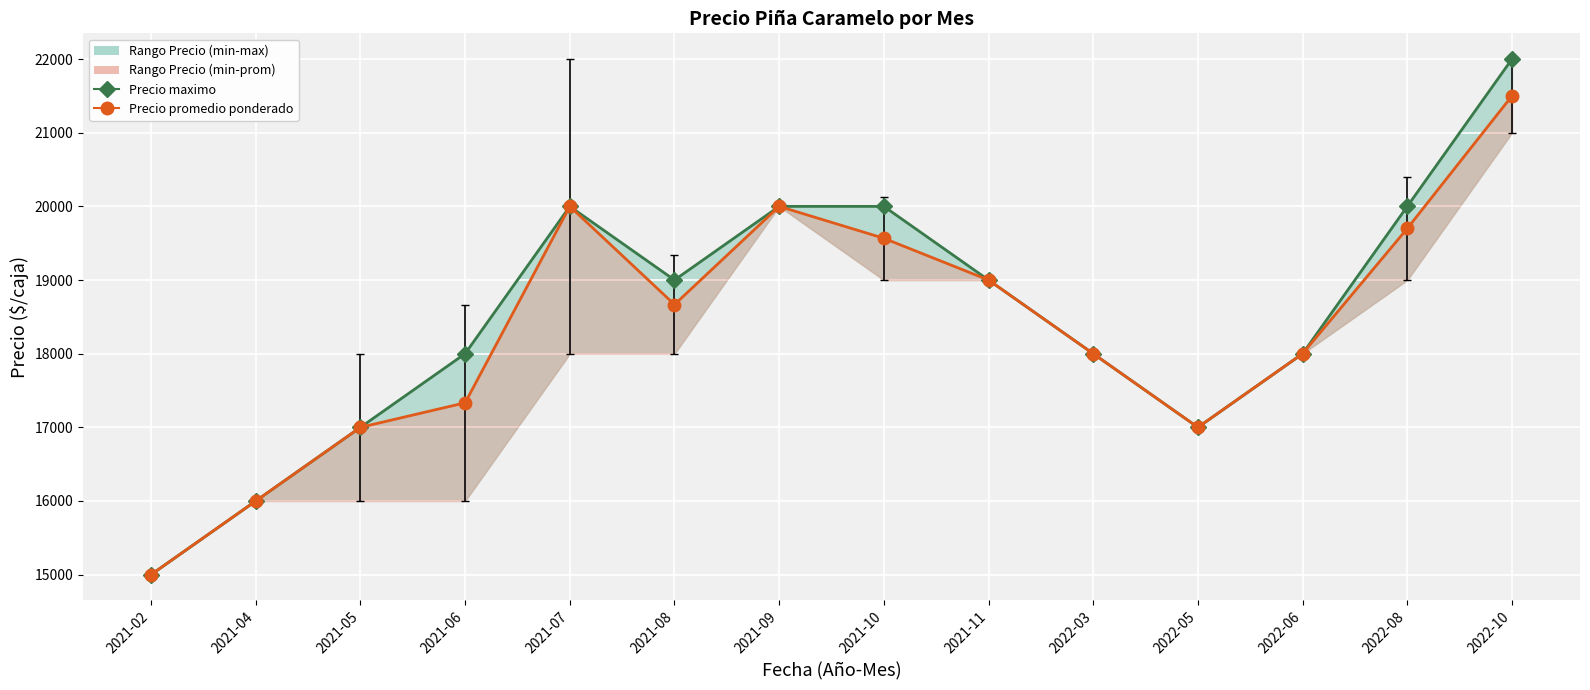

Which has a higher value, 2022-03 or 2022-10?

2022-10